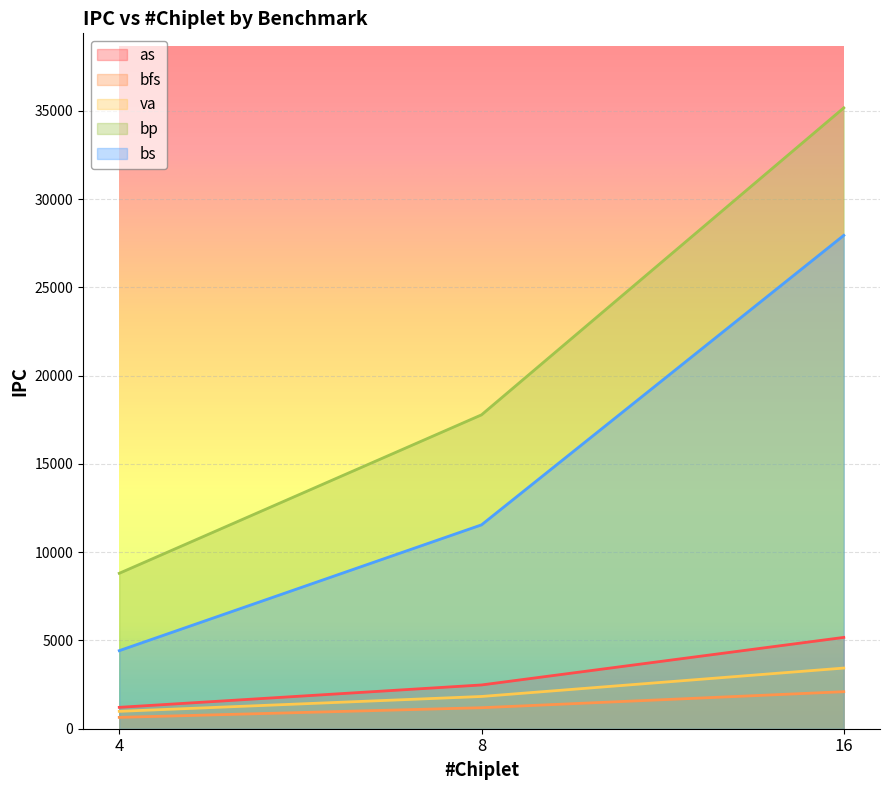

What is the value of the as point at the 1st from the left?

1210.7